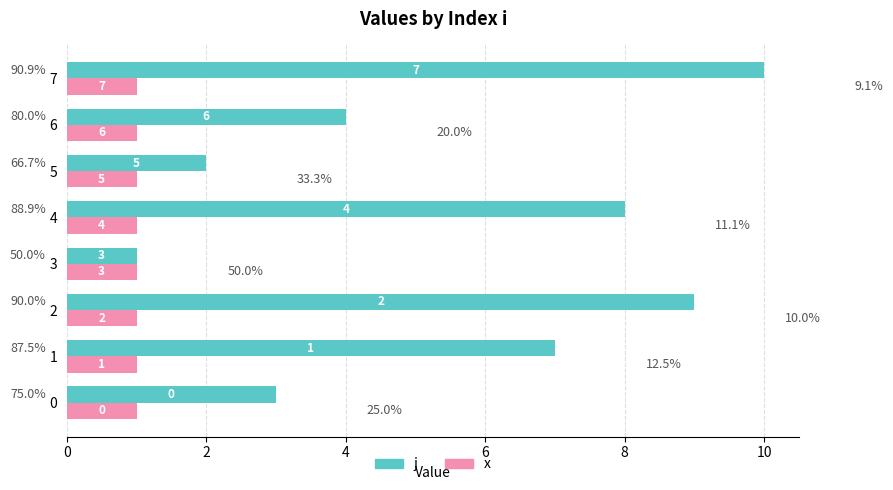

What are all the series names shown in the legend?

j, x